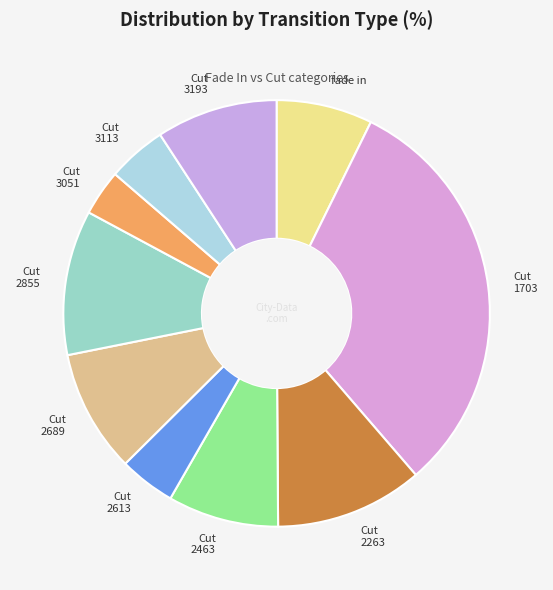

How many slices are in this pie chart?

10